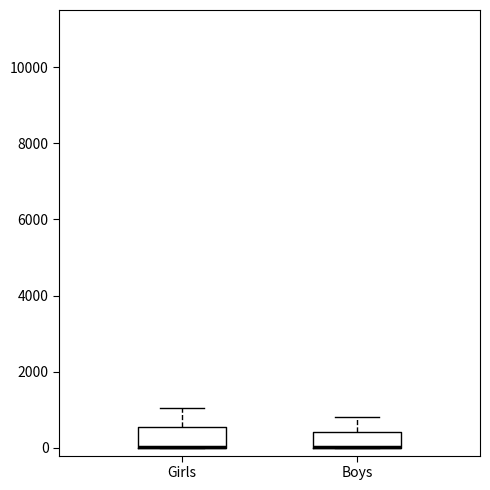

Reading left to right, transcribe this box plot: for each box, give where its median line is, the range the box spans, and where its two whiskers end, as read against the y-axis. The values are not printed on the chart, so give them approximately, as read against the axis.

Girls: median 0 (drawn on the box's lower edge), box 0 to 600, whiskers 0 to 1000
Boys: median 0 (drawn on the box's lower edge), box 0 to 400, whiskers 0 to 800